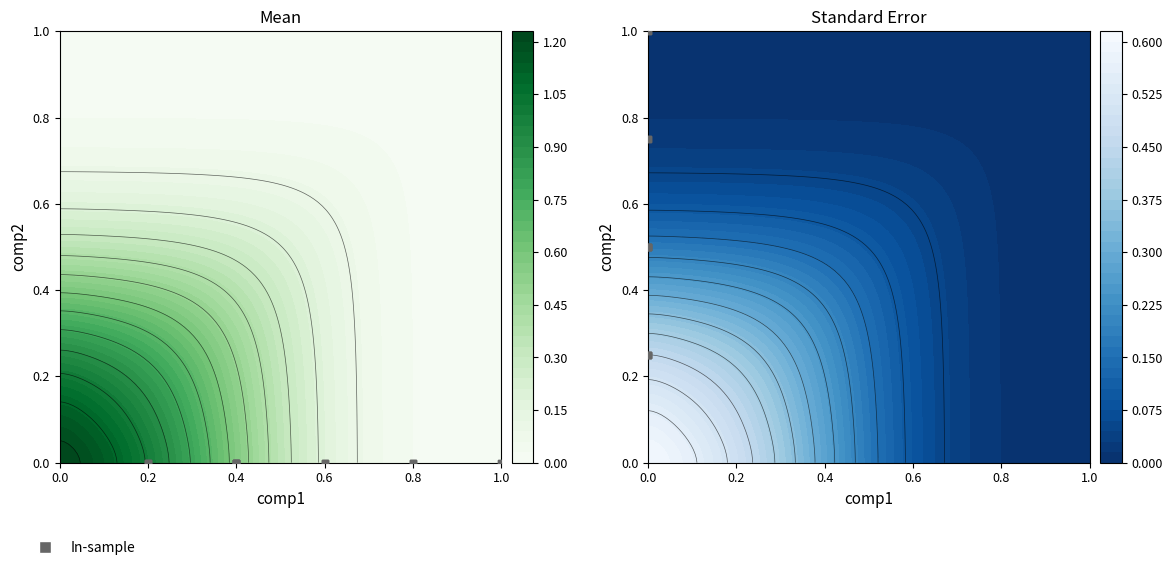

How many values are between 0 and 1?

18